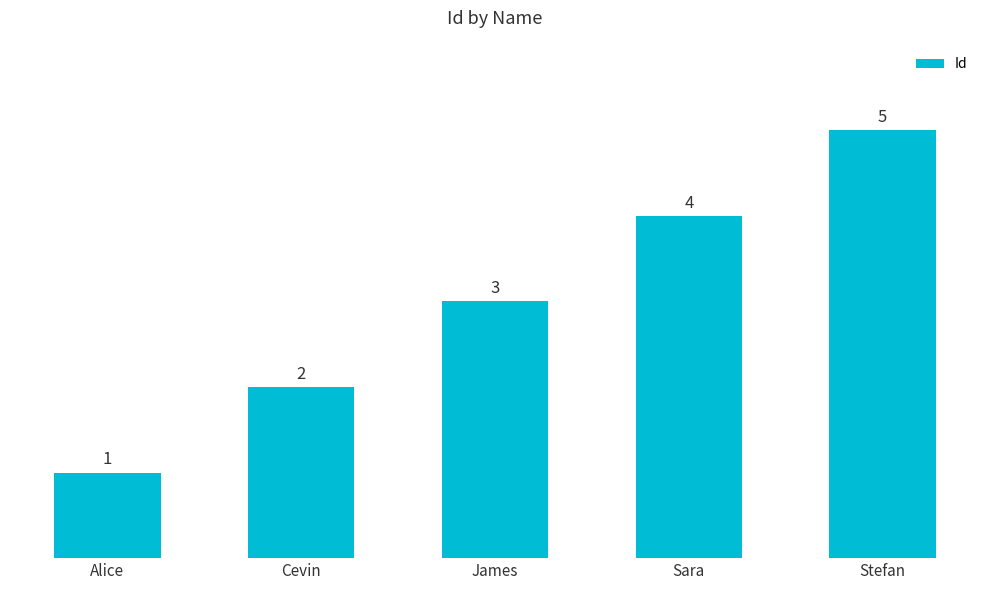

What is the change in value from James to Stefan?

+2